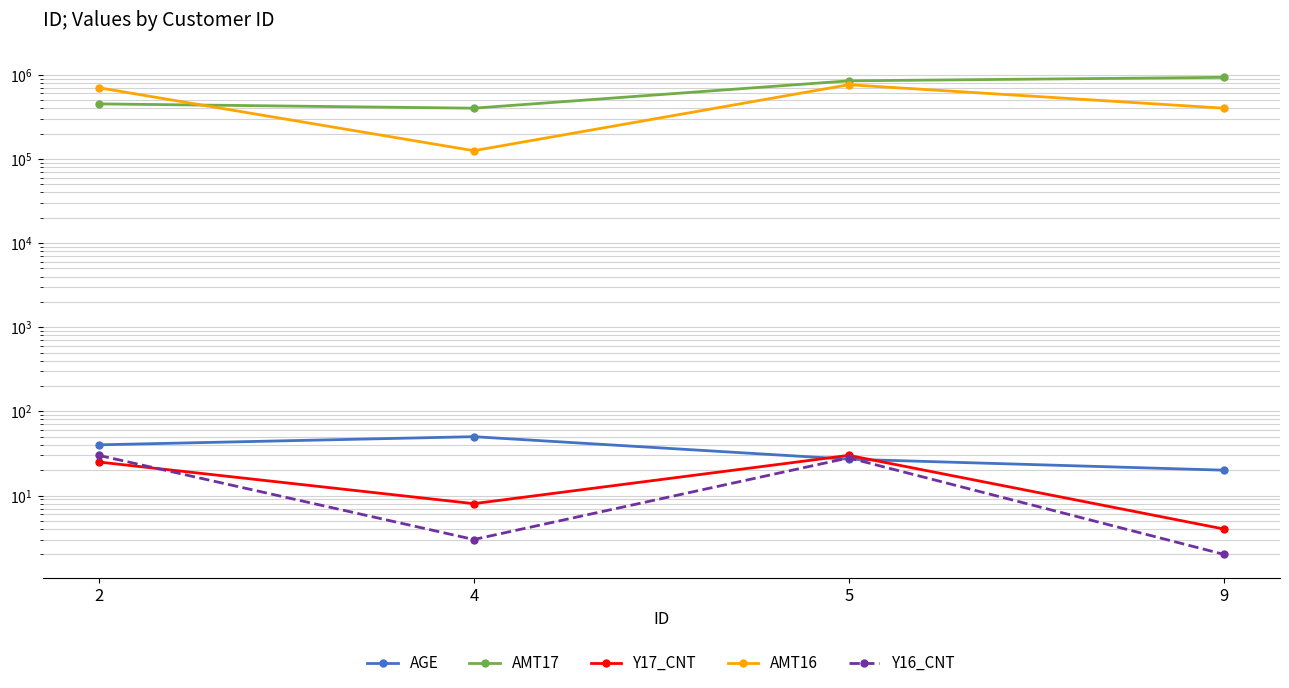

What is the difference between the highest and lowest values at 4?

399997